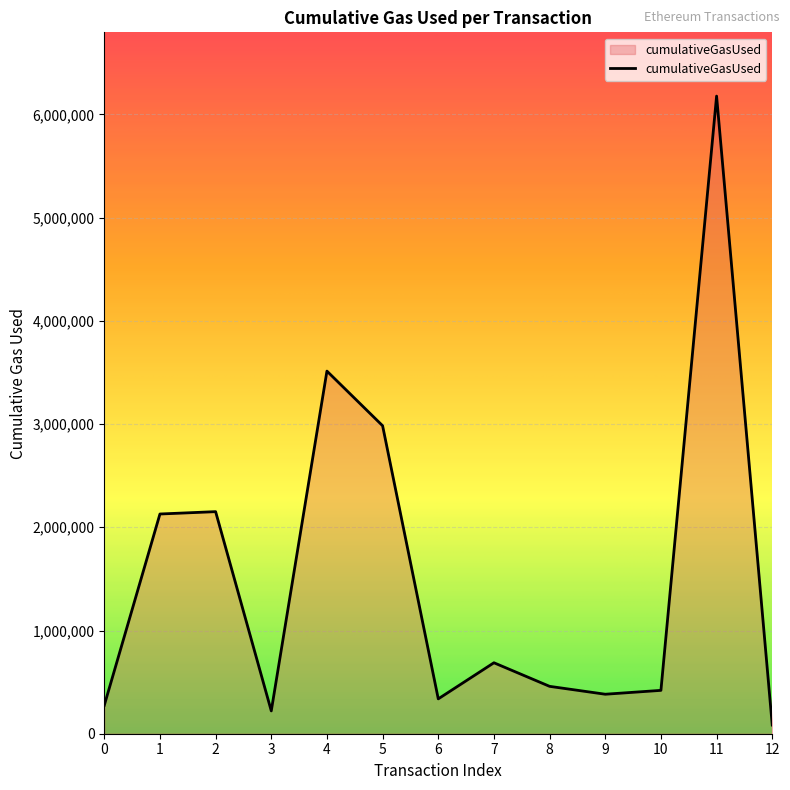

What is the difference between the second highest and minimum values?

3429238